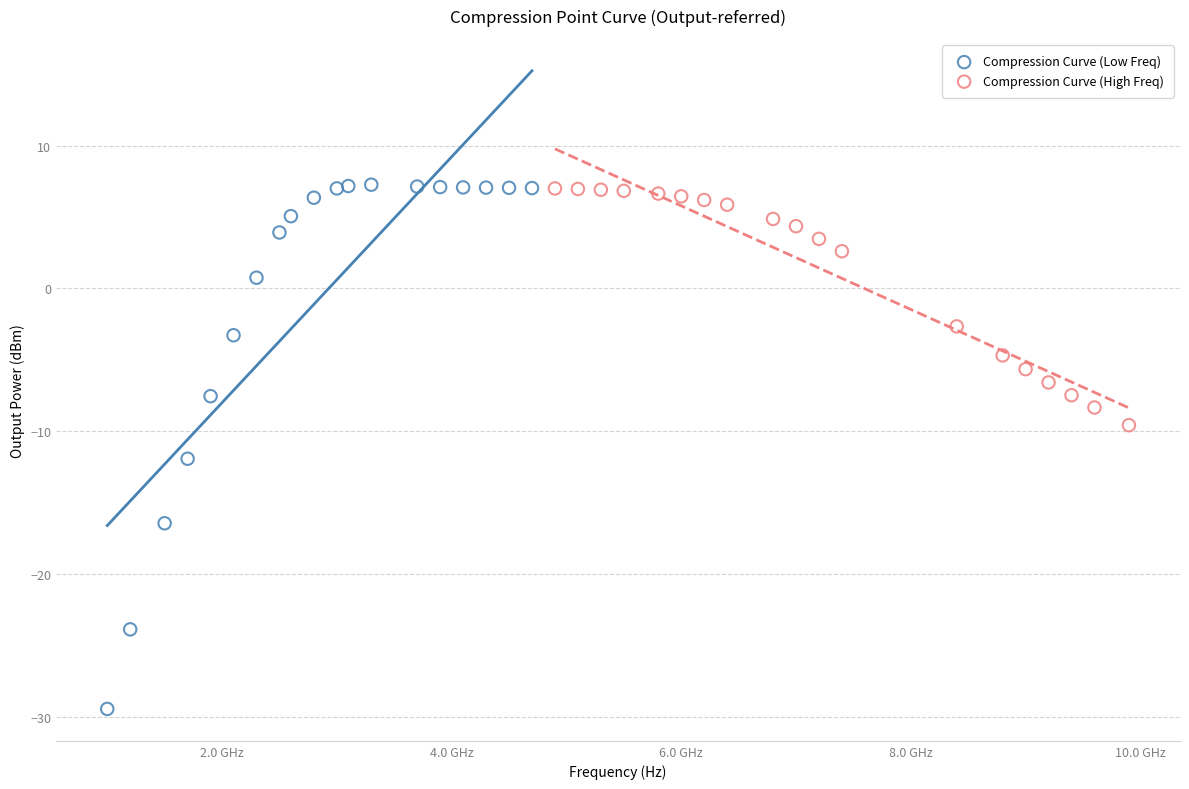

Which series has the widest spread of Y values?

Compression Curve (Low Freq)